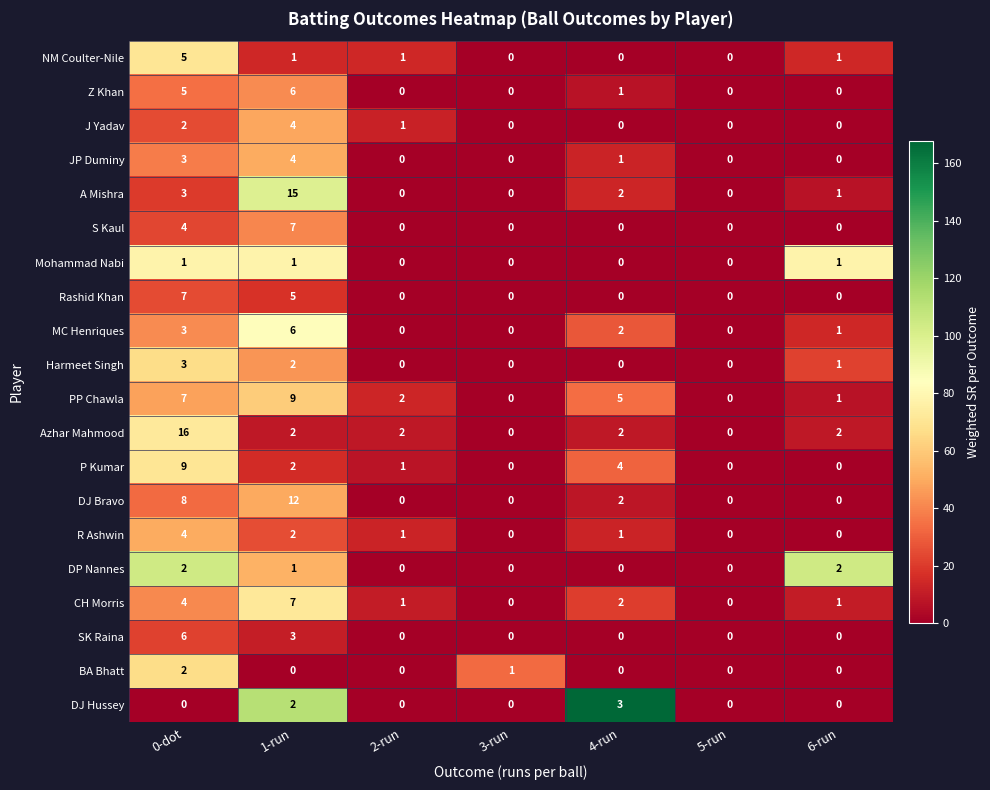

True or false: CH Morris has a value of 2 at 4-run.

True